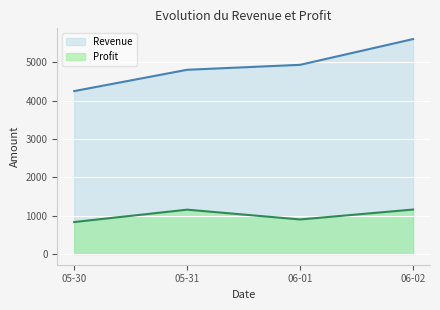

Between 2023-05-31 and 2023-05-31, which series saw the biggest shift?

Revenue